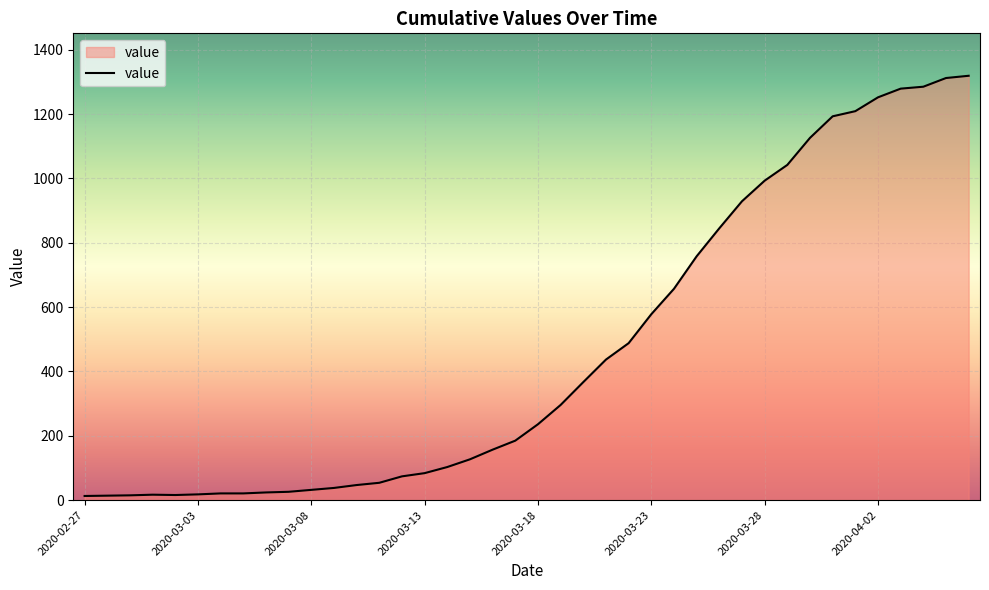

What is the maximum value shown in the chart?

1319